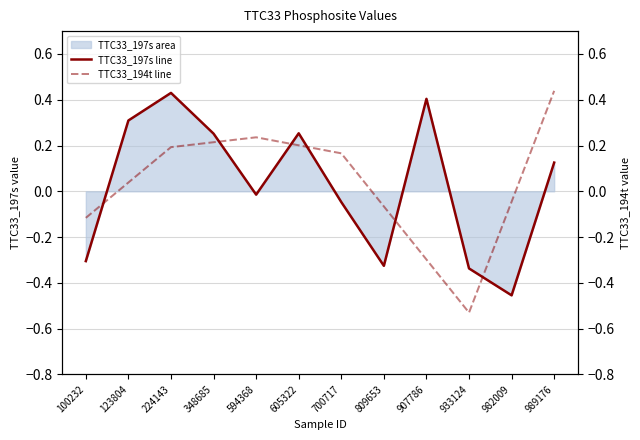

What is the smallest value displayed?

-0.5